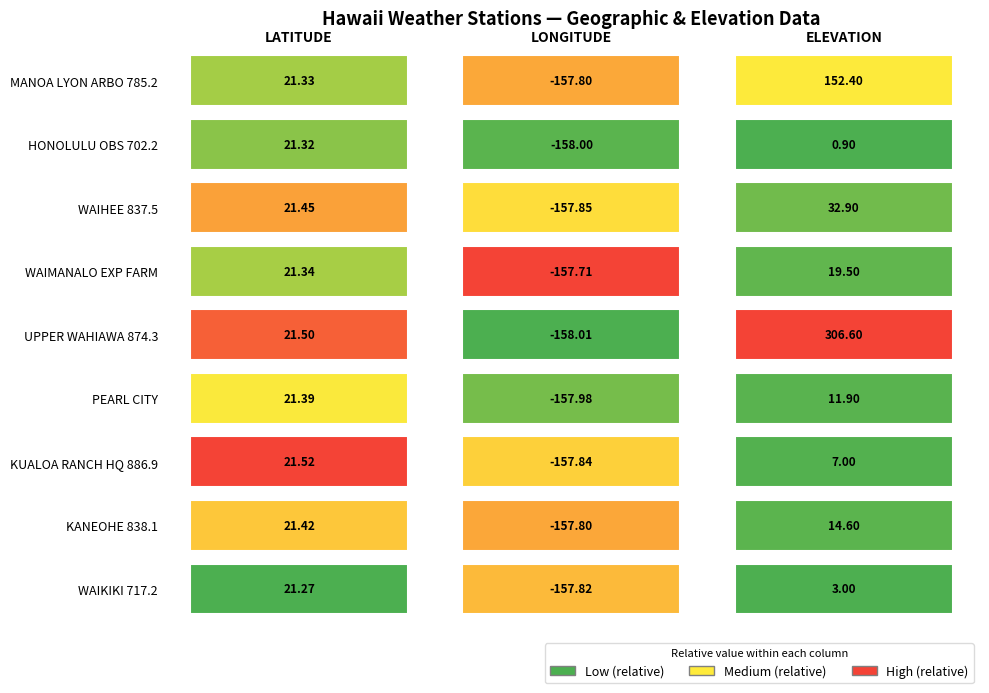

At which category does the chart reach its minimum across all series?

1